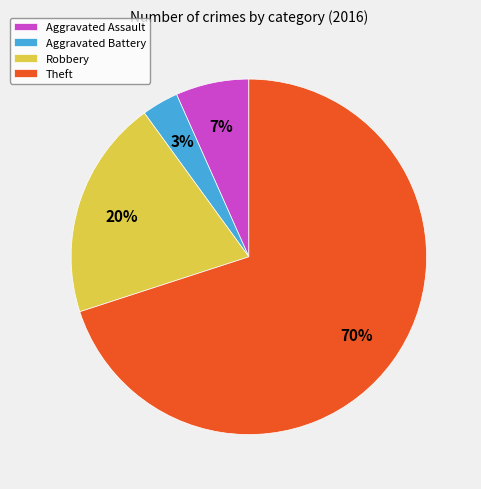

To the nearest percent, what is the difference between the Theft and Aggravated Battery slice percentages?

67%